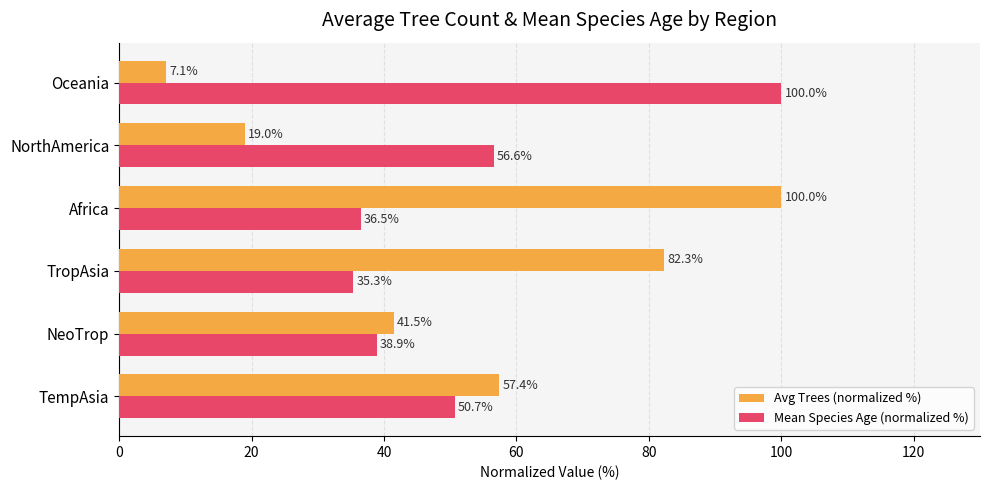

At which label is Avg Trees (normalized %) closest to 53?

TempAsia